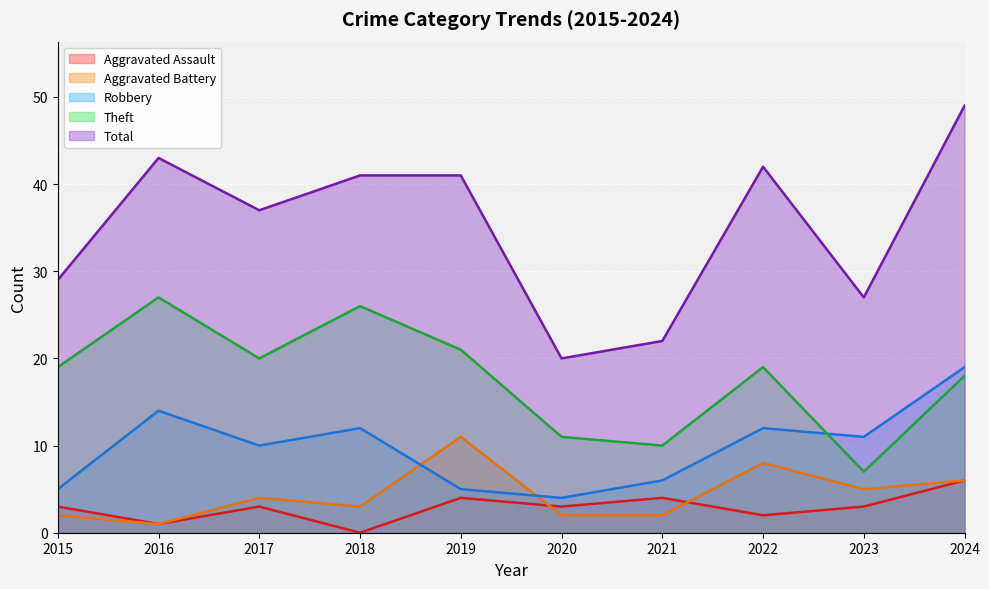

How many lines are shown in the chart?

5